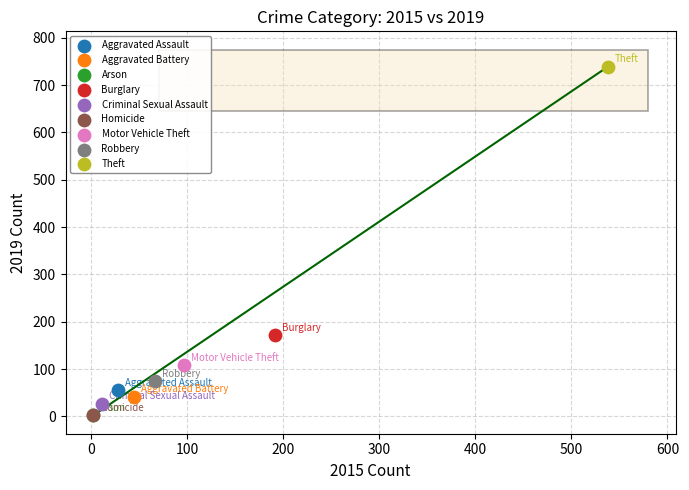

Which series contains the highest Y value?

Theft